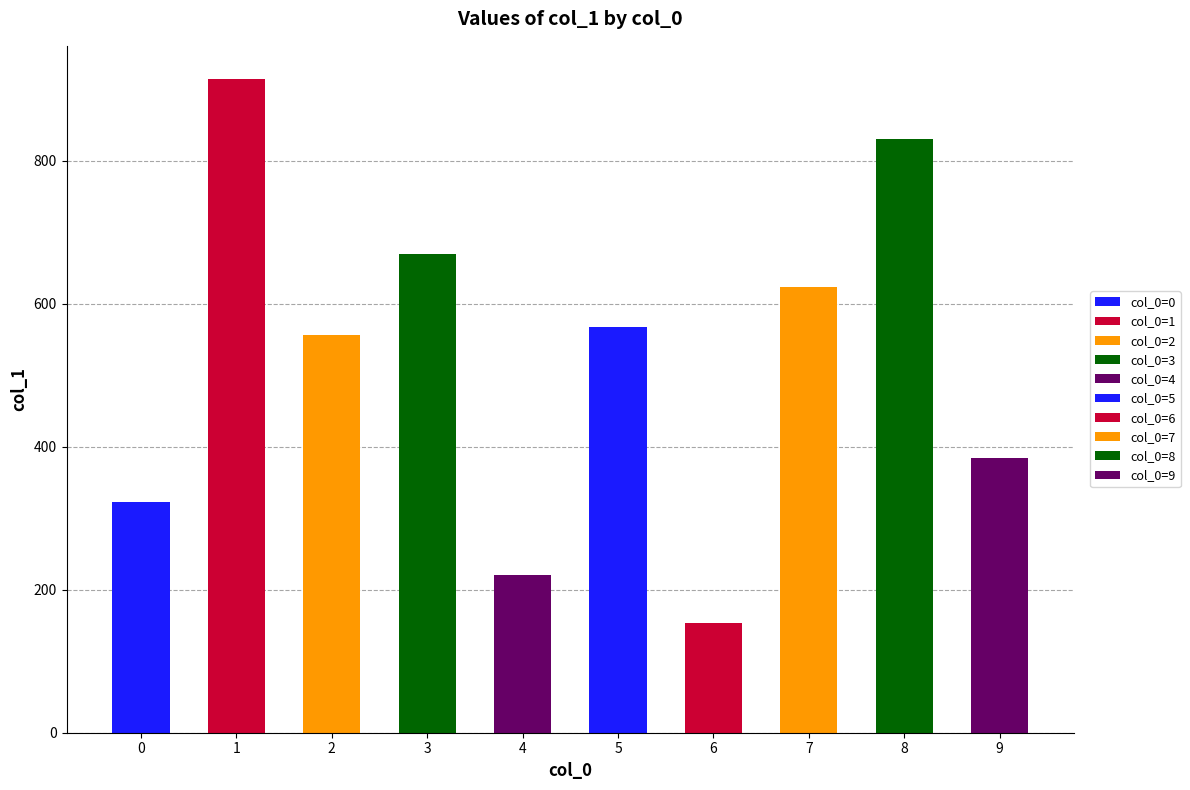

The chart shows a value of 830 at 8. True or false?

True